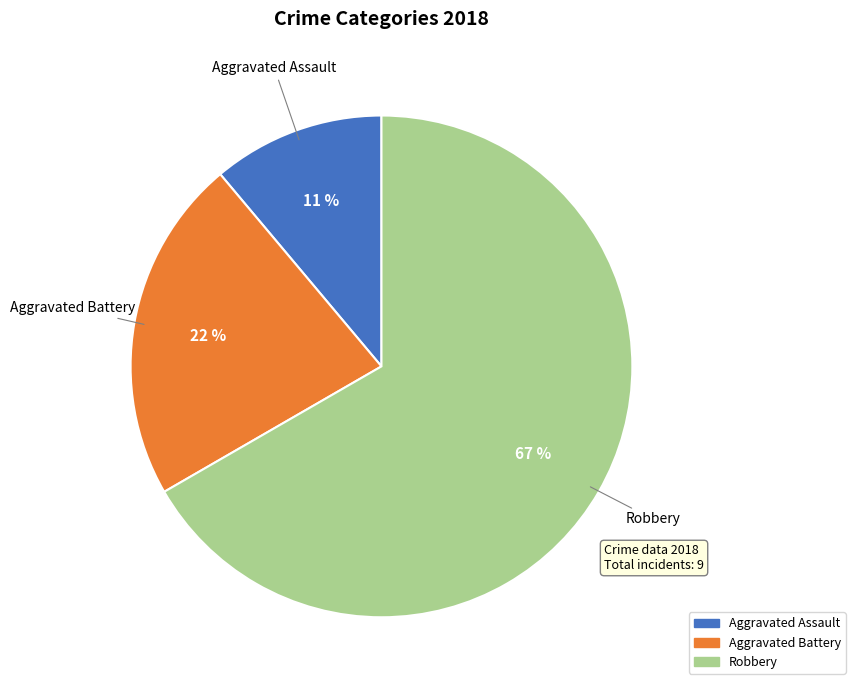

Is the sum of Aggravated Battery and Robbery greater than half?

Yes